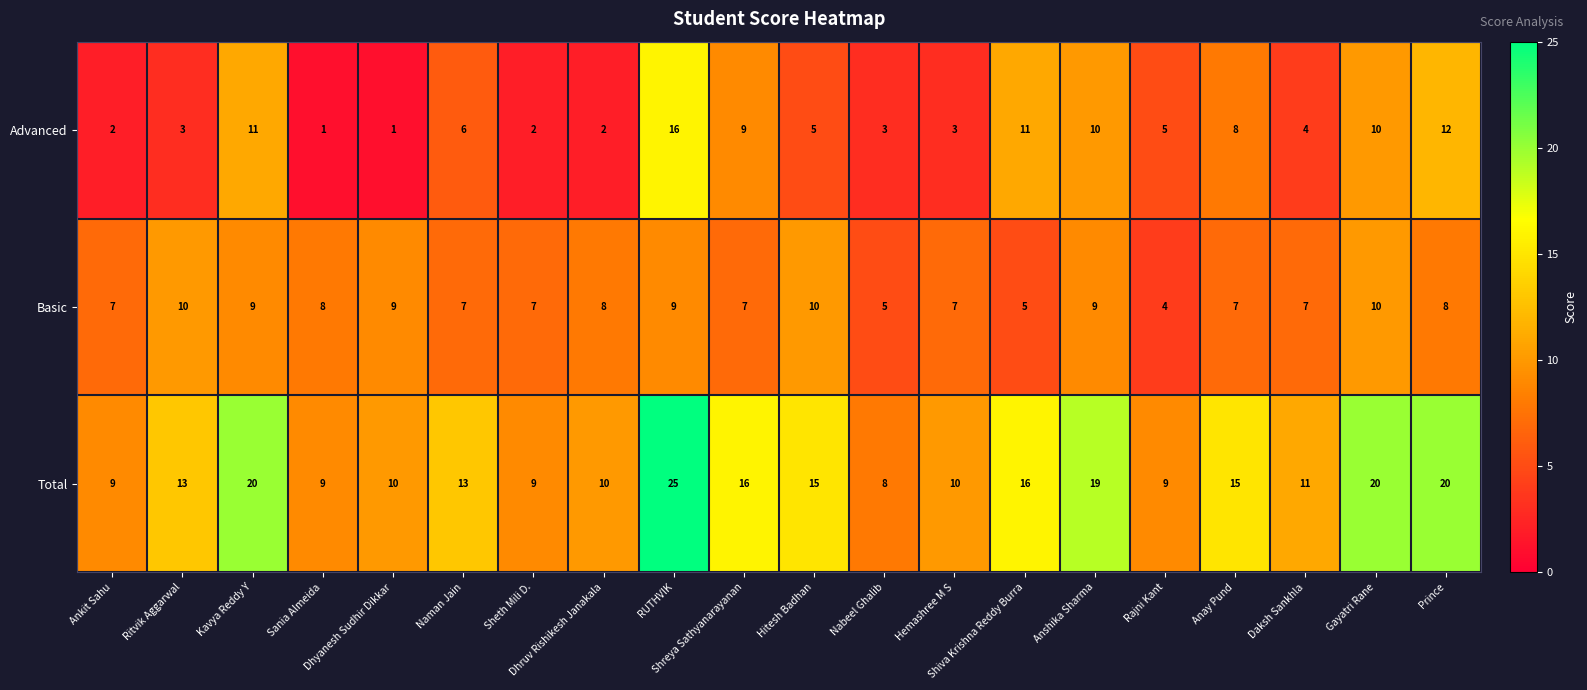

Rank the series by their maximum value, from lowest to highest.

Basic, Advanced, Total